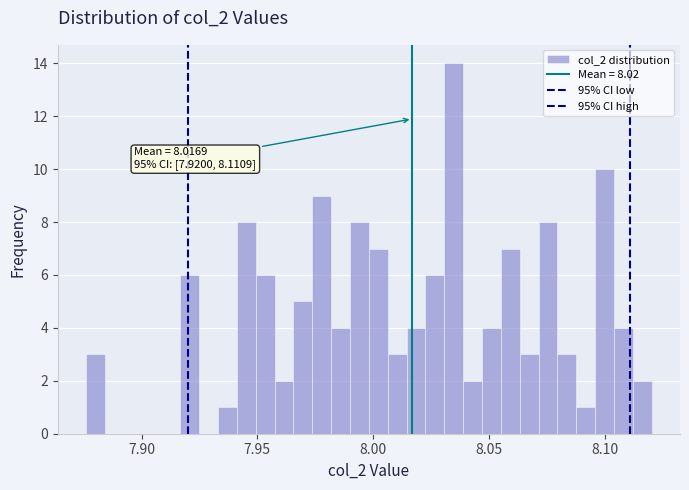

Read against the x-axis, roughly where is the centre of the tallest bar?

8.035